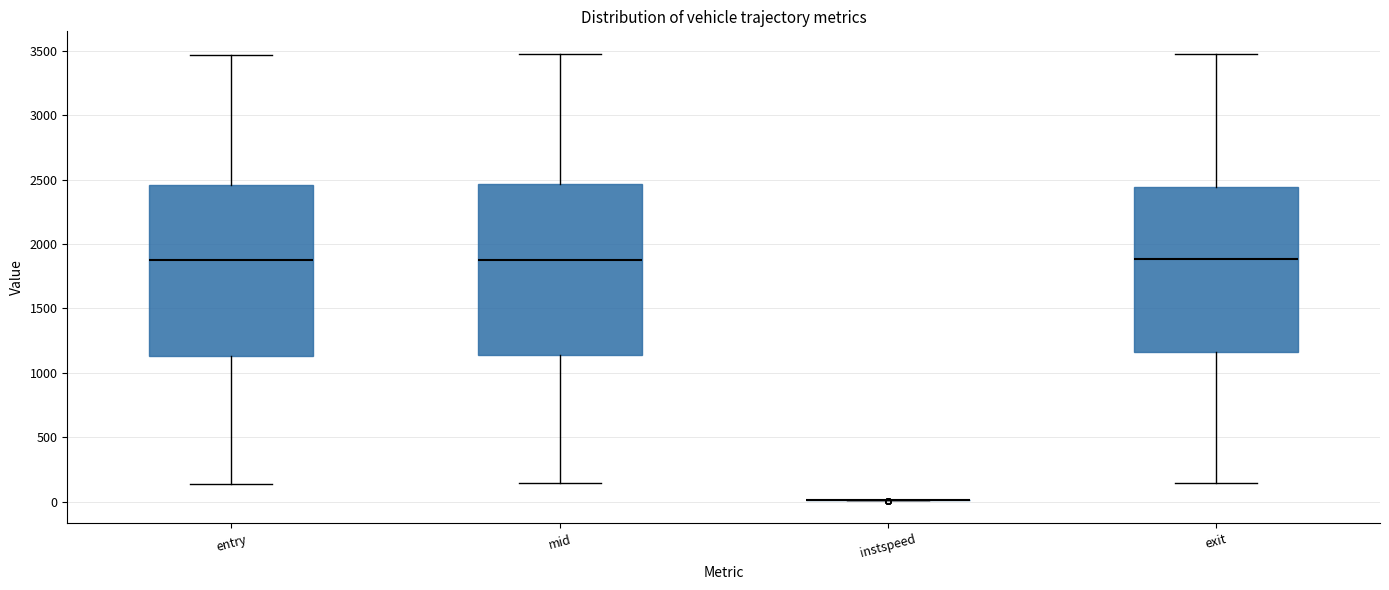

Reading left to right, transcribe this box plot: for each box, give where its median line is, the range the box spans, and where its two whiskers end, as read against the y-axis. The values are not printed on the chart, so give them approximately, as read against the axis.

entry: median 1850, box 1150 to 2450, whiskers 150 to 3450
mid: median 1900, box 1150 to 2450, whiskers 150 to 3450
instspeed: box collapsed to a line at 0, whiskers 0 to 0
exit: median 1900, box 1150 to 2450, whiskers 150 to 3500